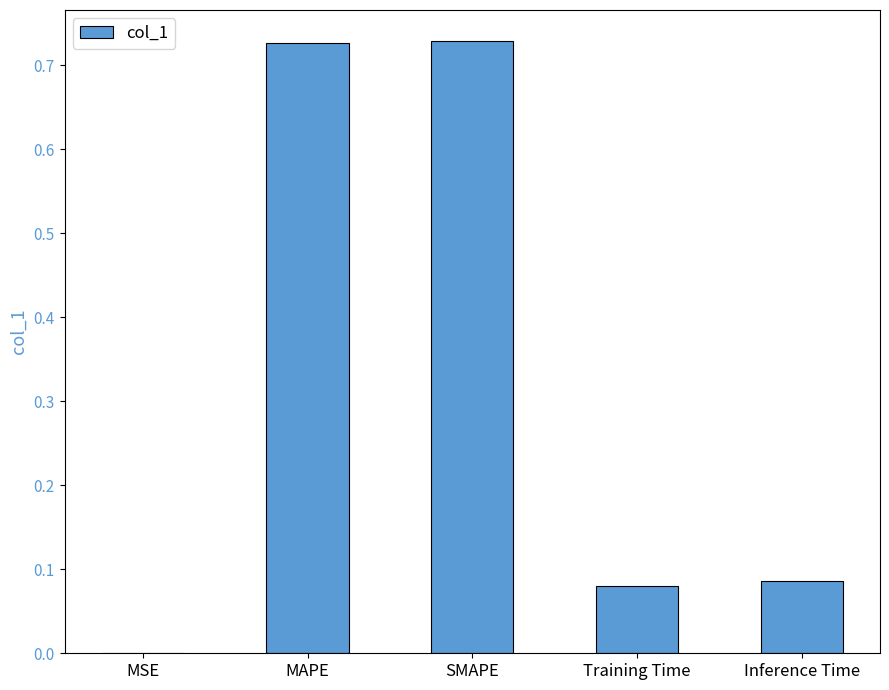

Between Training Time and MAPE, which is larger?

MAPE